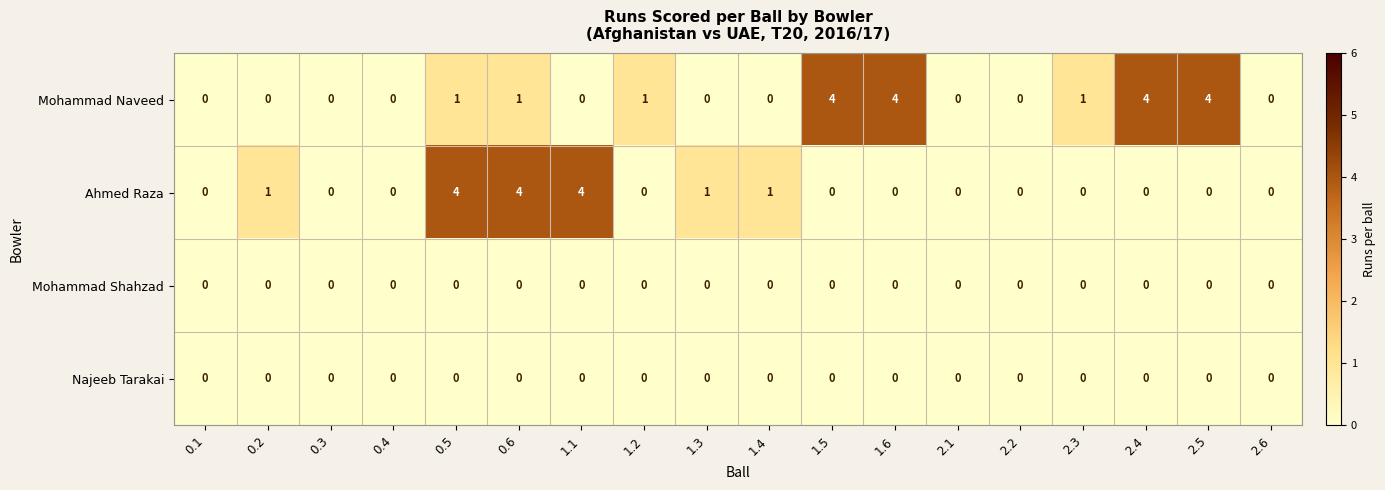

Which series has the largest total across all categories?

Mohammad Naveed